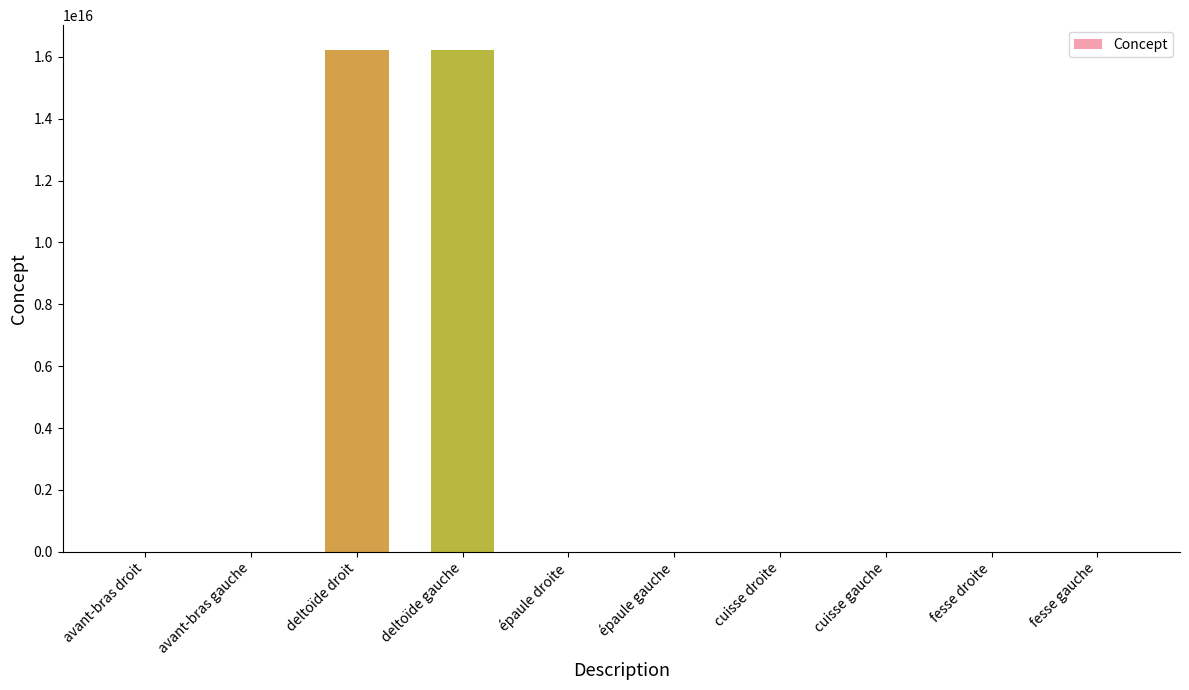

The value at deltoïde droit is 3656332184644145. True or false?

False